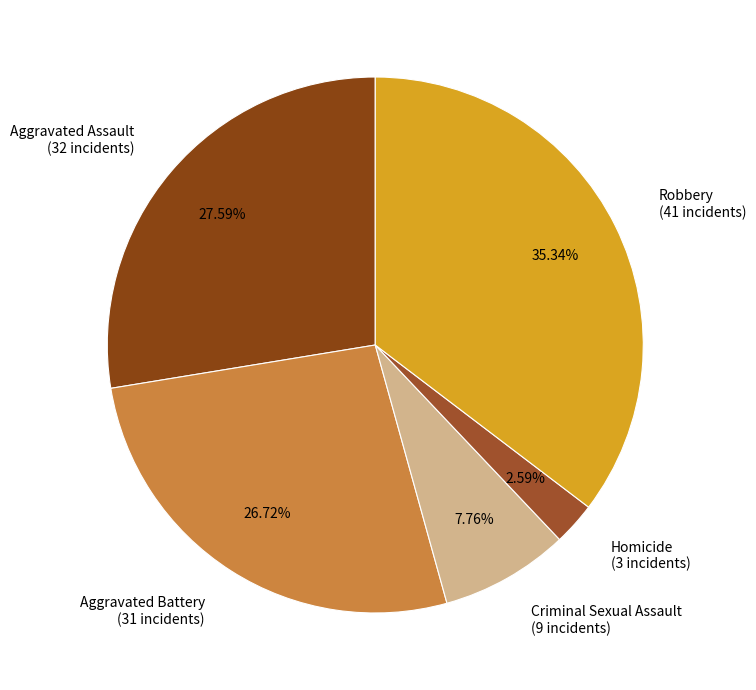

What percentage do Robbery and Homicide together represent?

37.9%